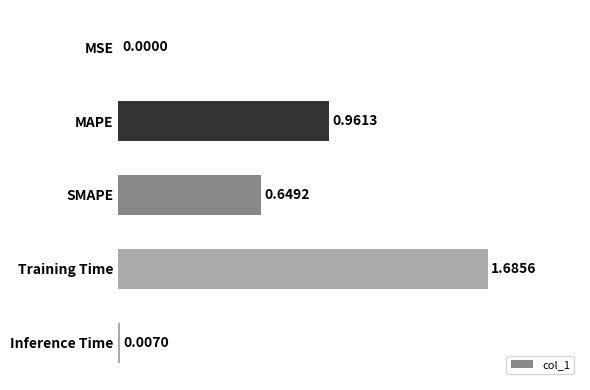

At which label is the value closest to 0?

MSE